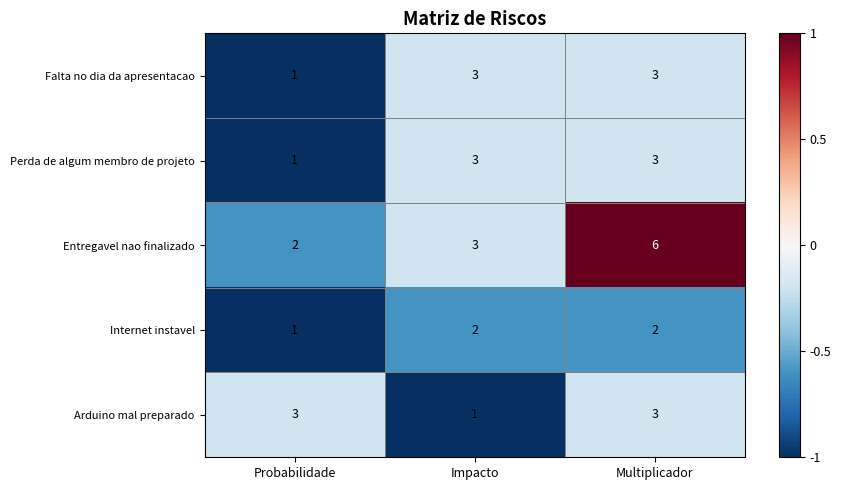

What is the maximum value for Entregavel nao finalizado?

6